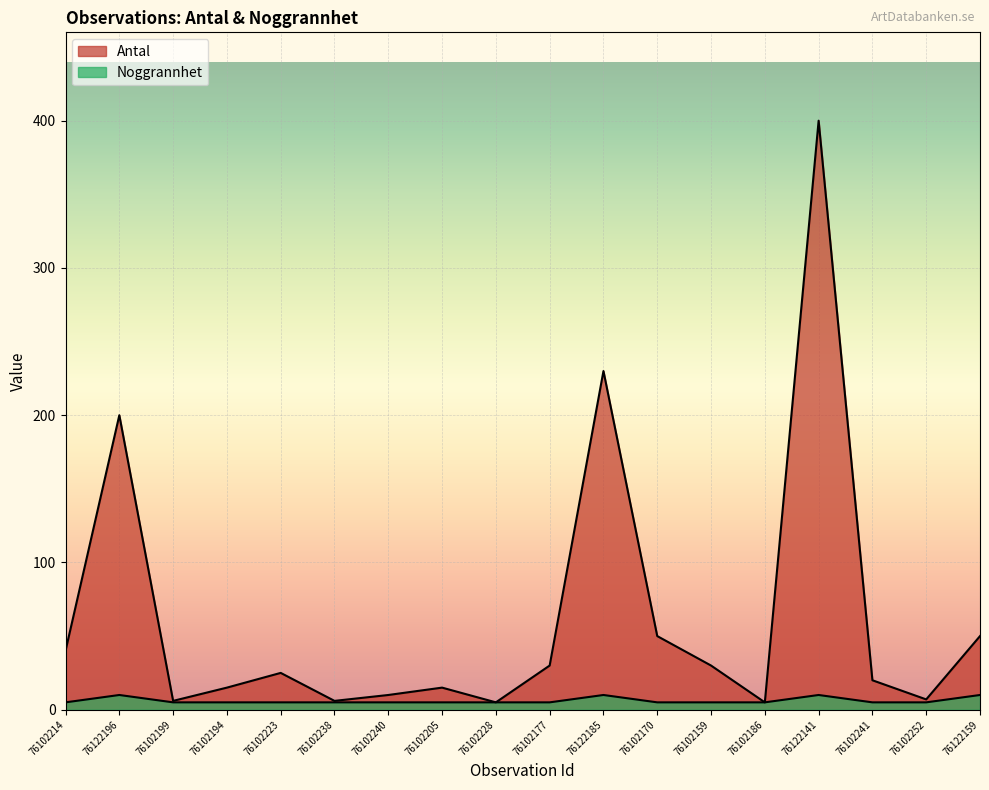

Which category has the highest value in the Noggrannhet series?

76122196